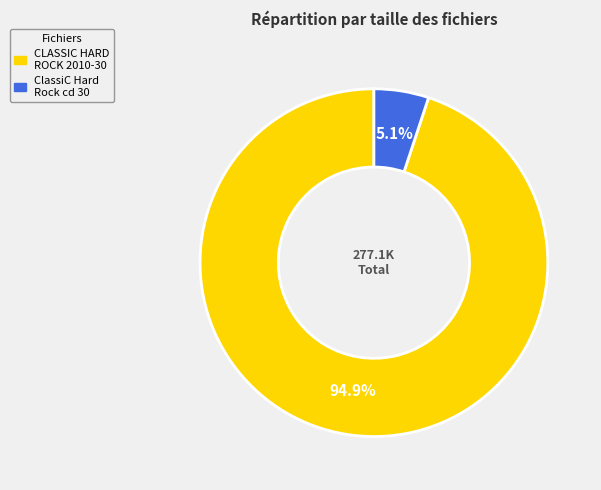

Does any single category account for the majority?

Yes